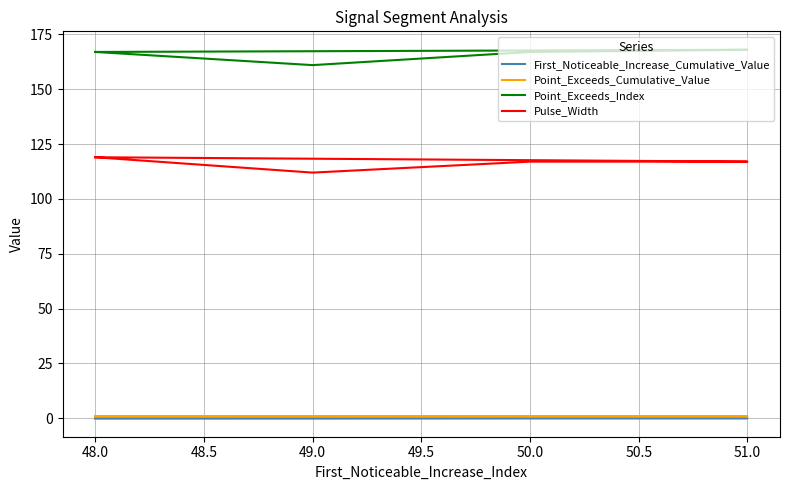

What is the average value of the Point_Exceeds_Cumulative_Value series?

0.9